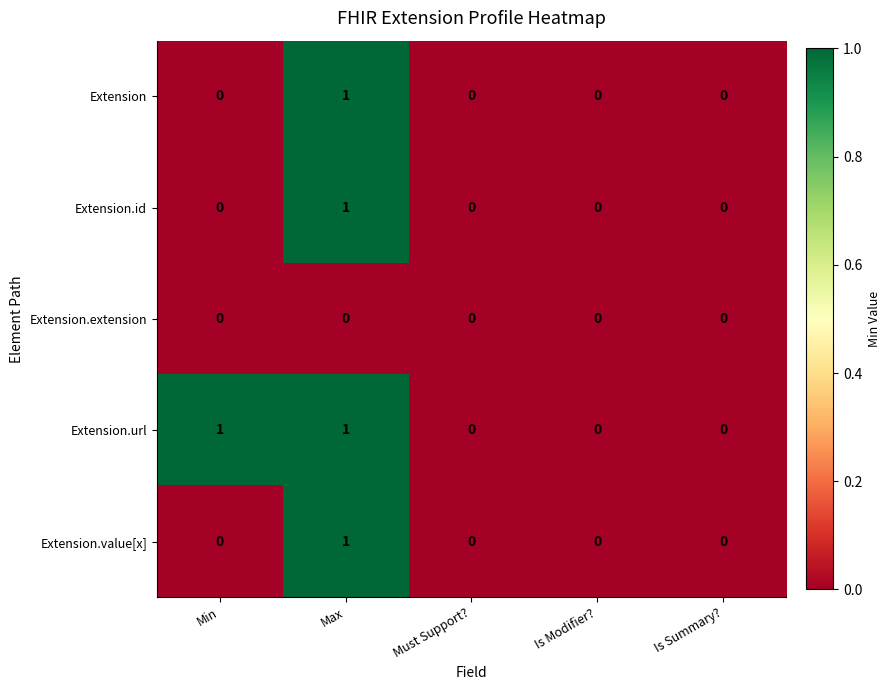

Reading left to right, what are all the values shown in this chart?

Extension: Min=0	Max=1	Must Support?=0	Is Modifier?=0	Is Summary?=0
Extension.id: Min=0	Max=1	Must Support?=0	Is Modifier?=0	Is Summary?=0
Extension.extension: Min=0	Max=0	Must Support?=0	Is Modifier?=0	Is Summary?=0
Extension.url: Min=1	Max=1	Must Support?=0	Is Modifier?=0	Is Summary?=0
Extension.value[x]: Min=0	Max=1	Must Support?=0	Is Modifier?=0	Is Summary?=0